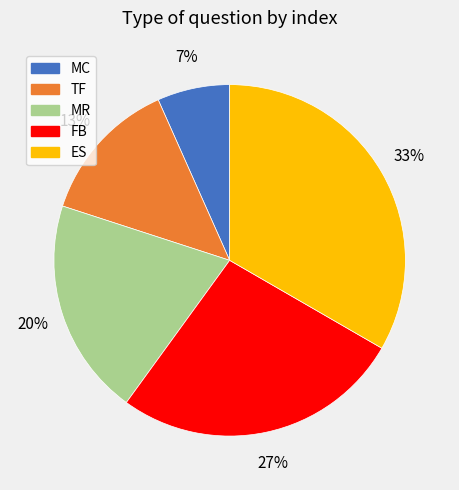

The MC slice represents 17% of the pie. True or false?

False